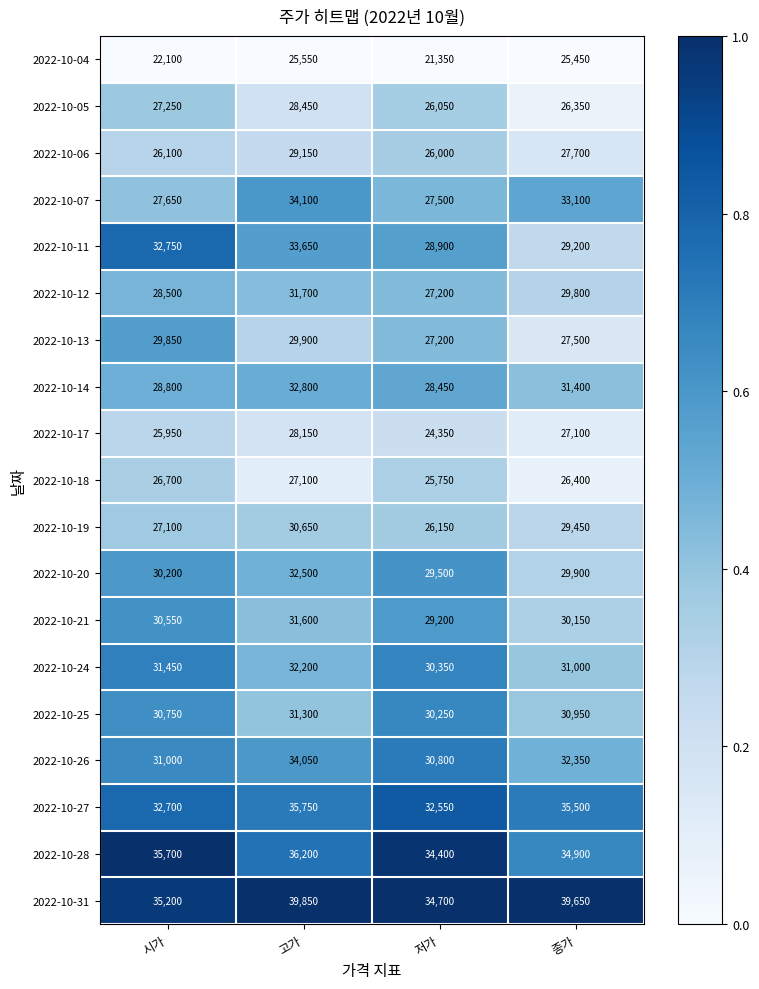

At which category is the sum across all series the highest?

고가